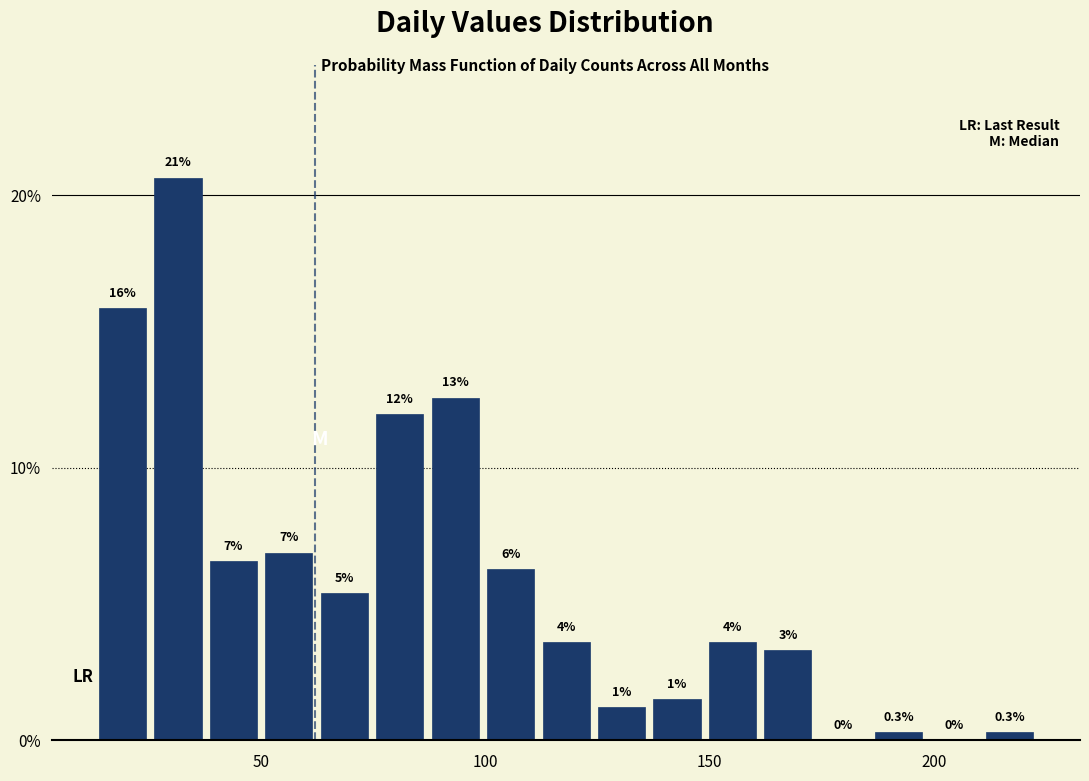

Read against the x-axis, roughly where is the centre of the tallest bar?

30